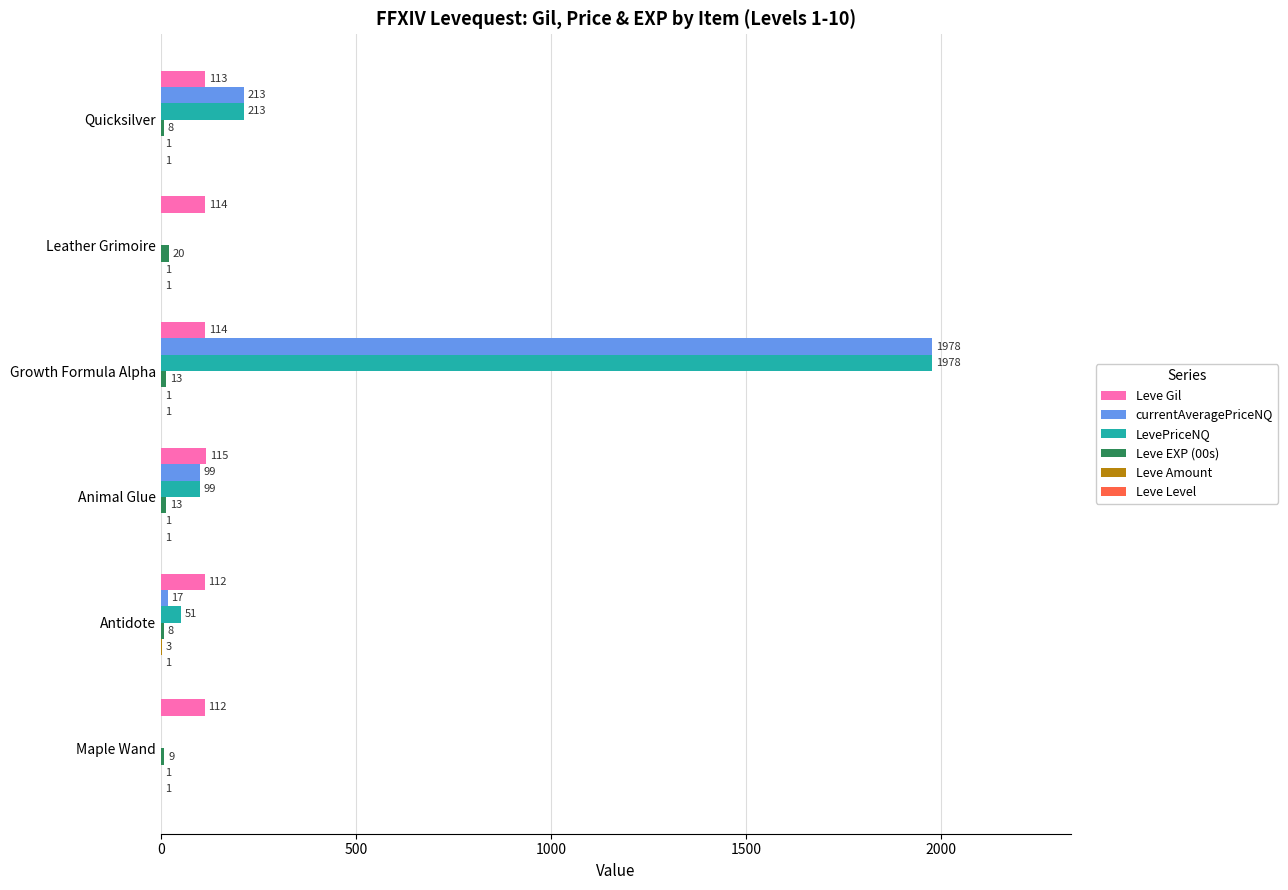

Which series has the largest total across all categories?

LevePriceNQ